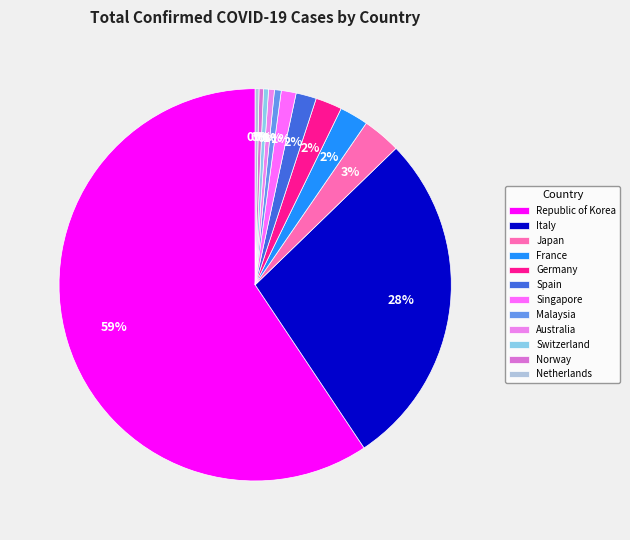

How many segments does this pie chart have?

12